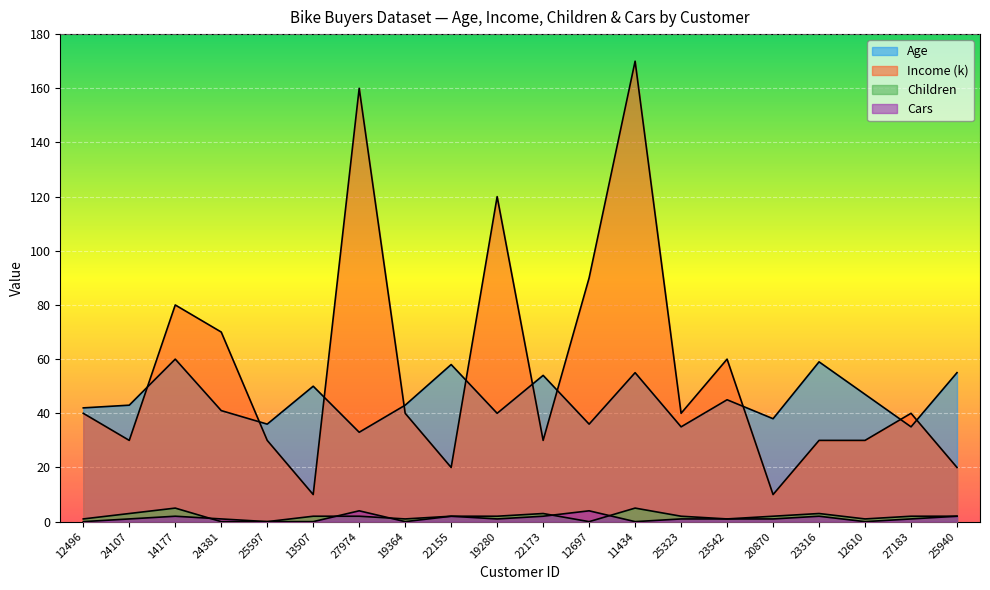

Is it true that Age equals 14 at 27183?

False